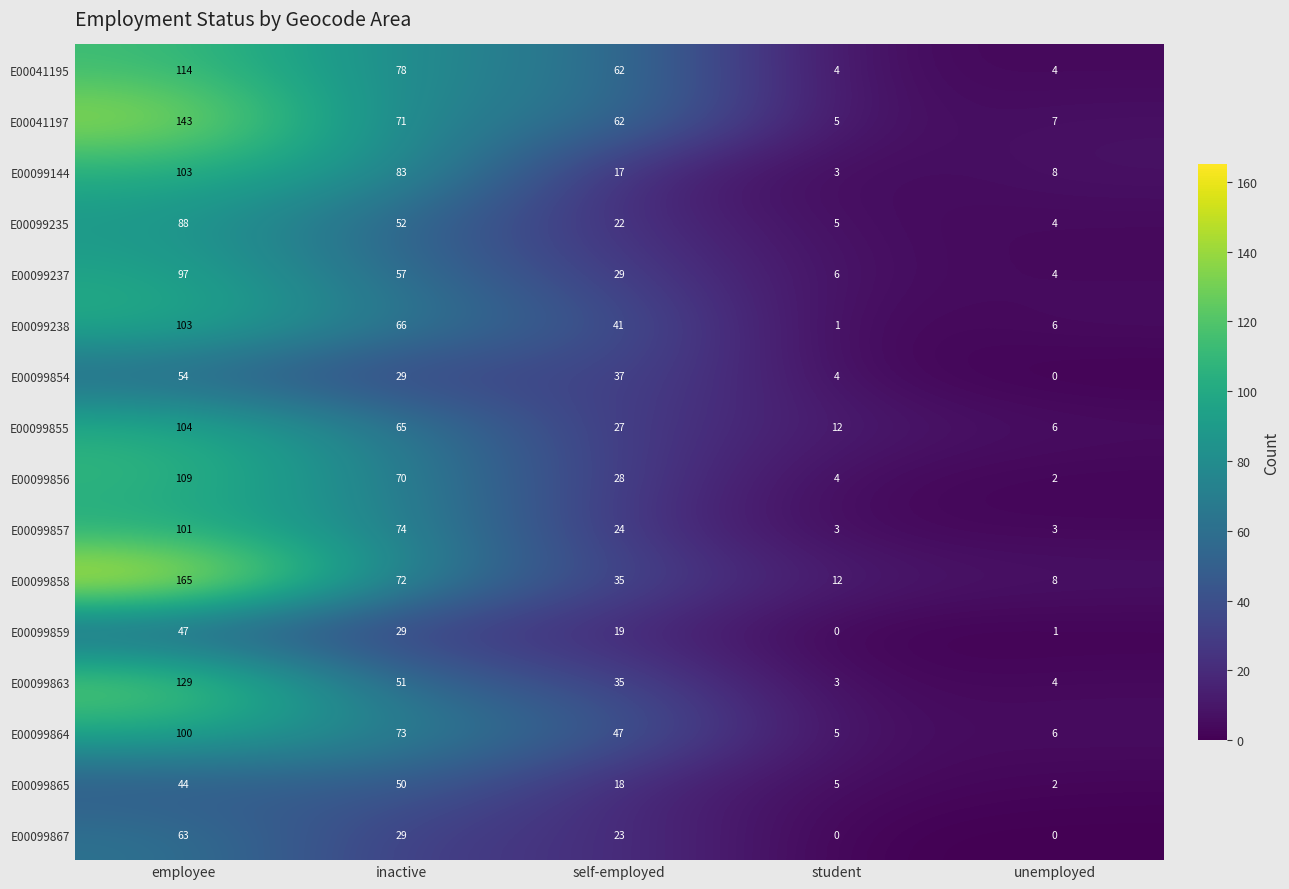

True or false: E00099235 has a value of 39 at employee.

False